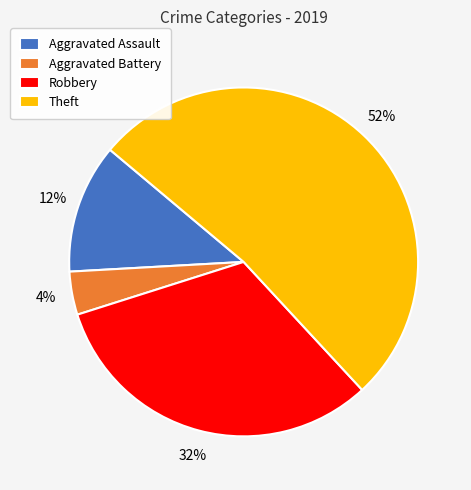

Is Theft the majority of the pie?

Yes